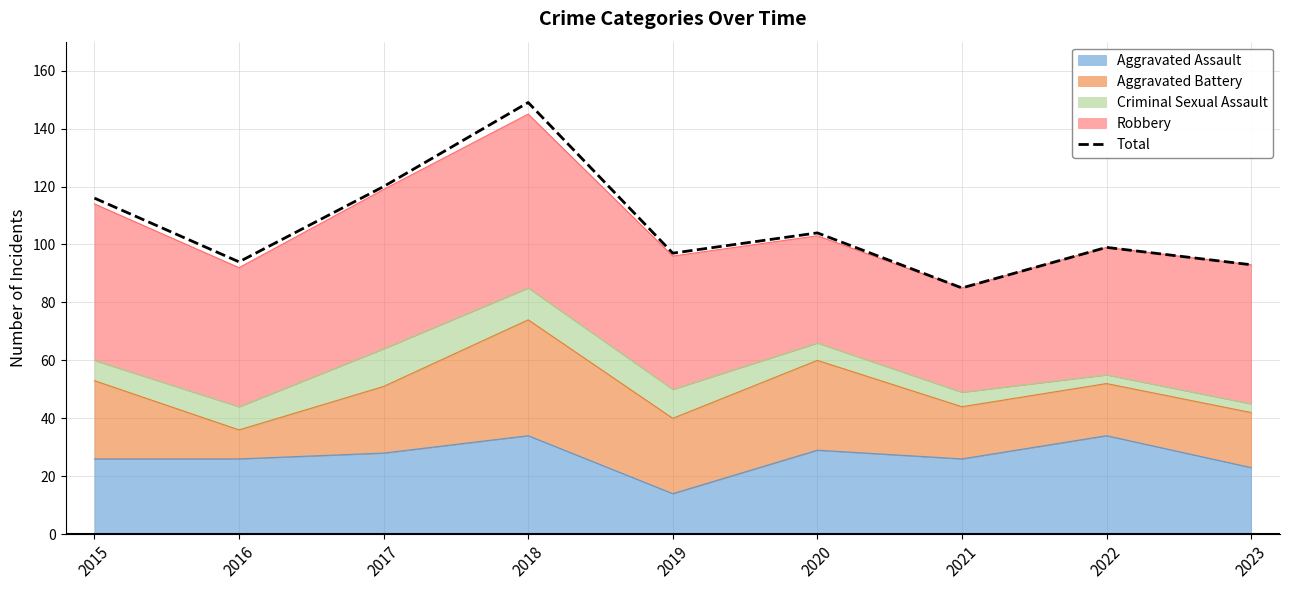

What is the change in value from 2015 to 2022?

-17